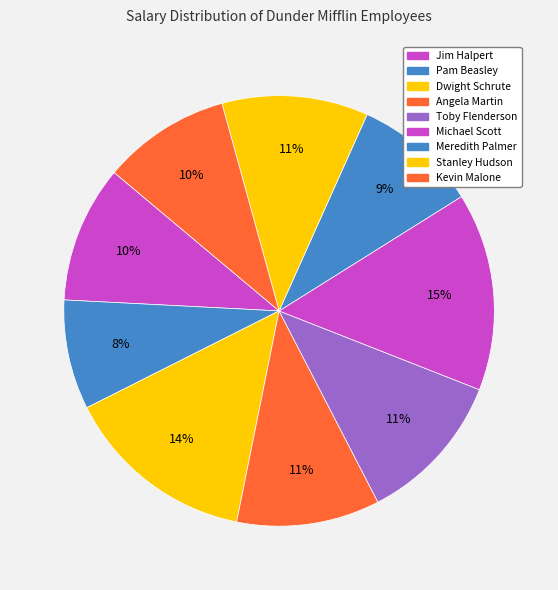

Is Stanley Hudson the majority of the pie?

No